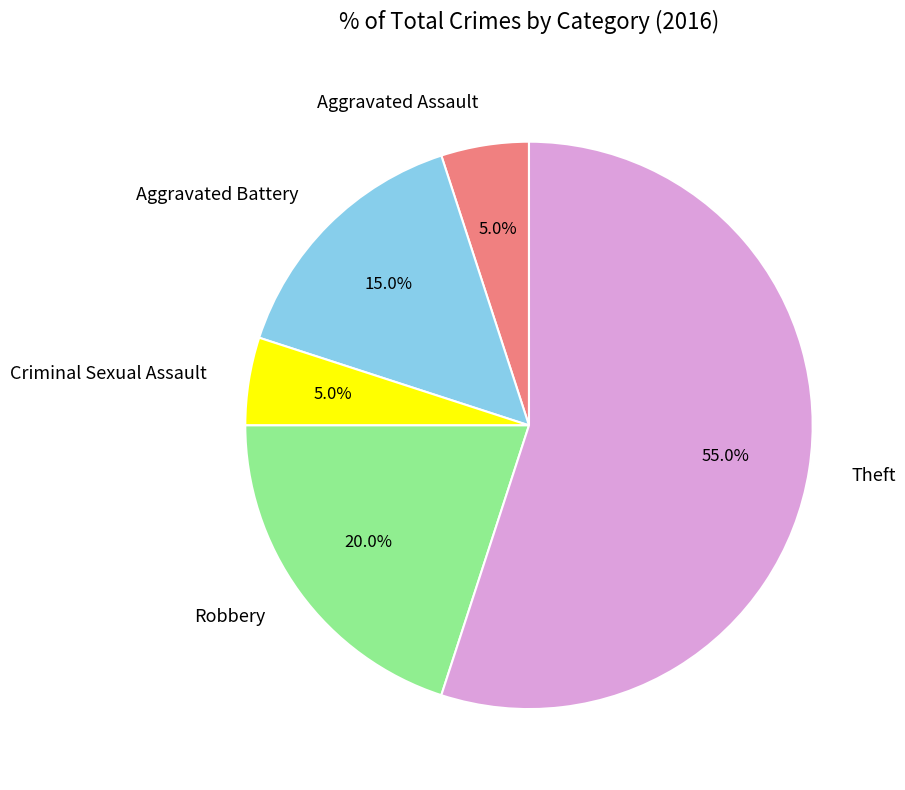

What is the largest slice in the pie chart?

Theft